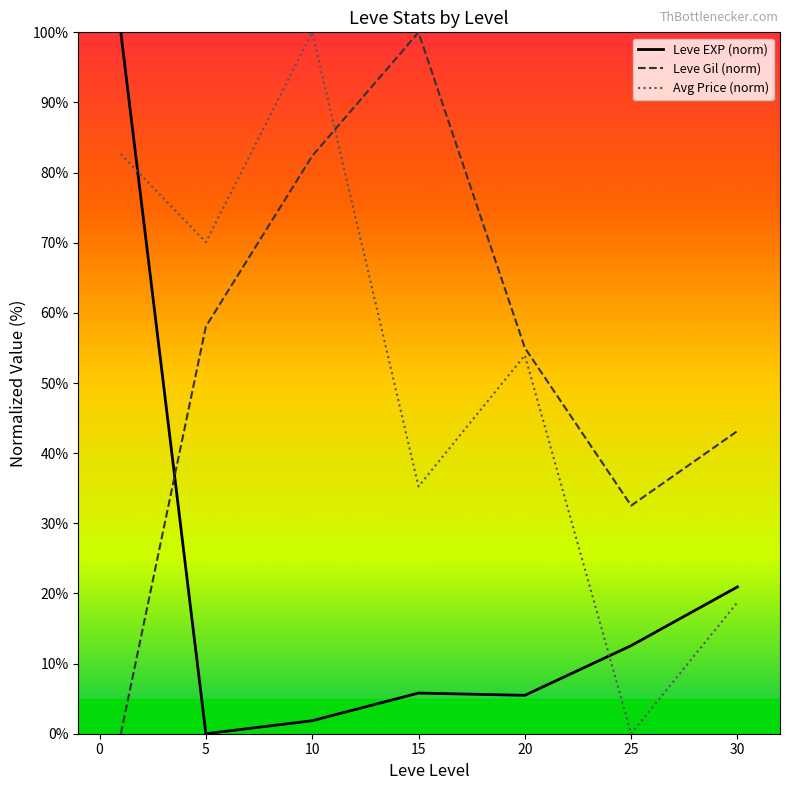

In Avg Price (norm), how many points are higher than both neighbors (excluding endpoints)?

2